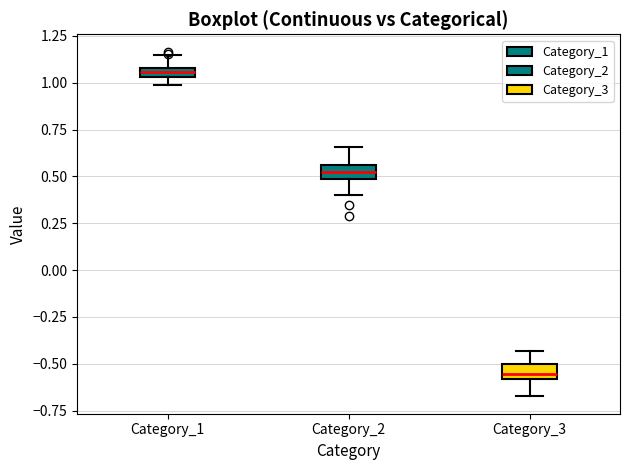

Which box's median line is the lowest?

Category_3